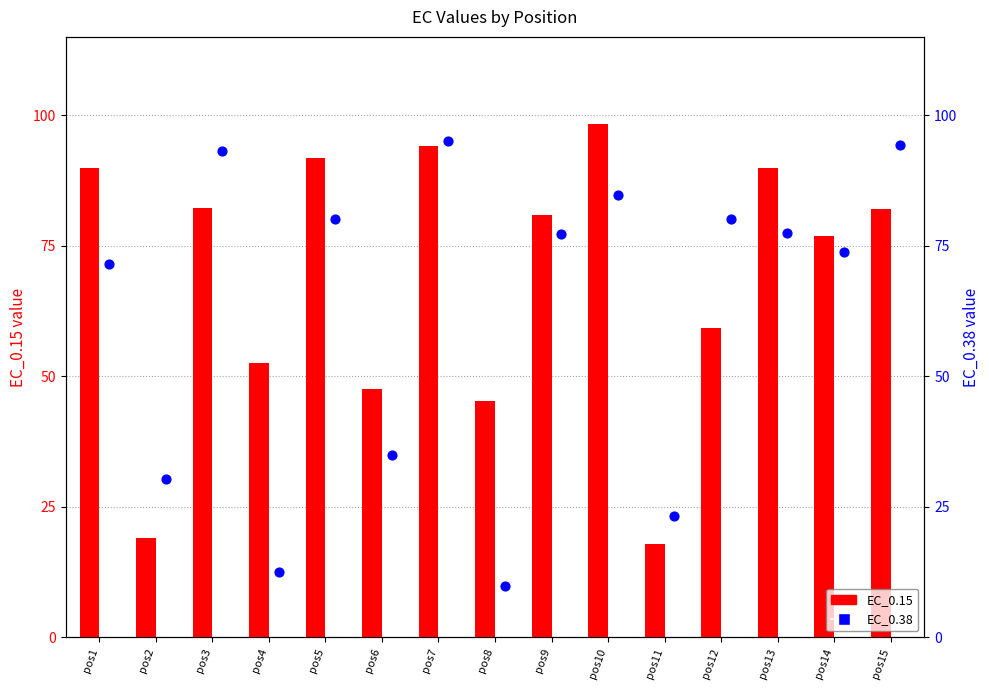

Which series reaches the minimum Y coordinate?

EC_0.38 (secondary)